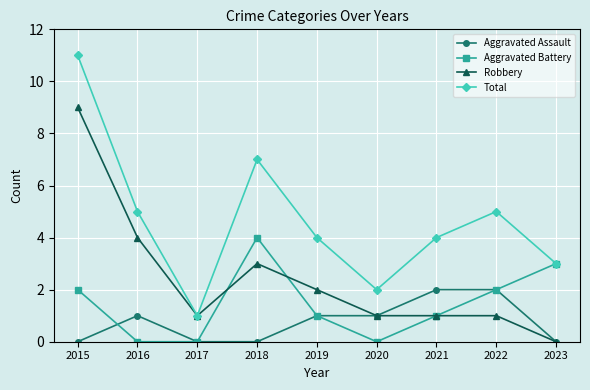

True or false: Total and Aggravated Assault intersect in this chart.

False